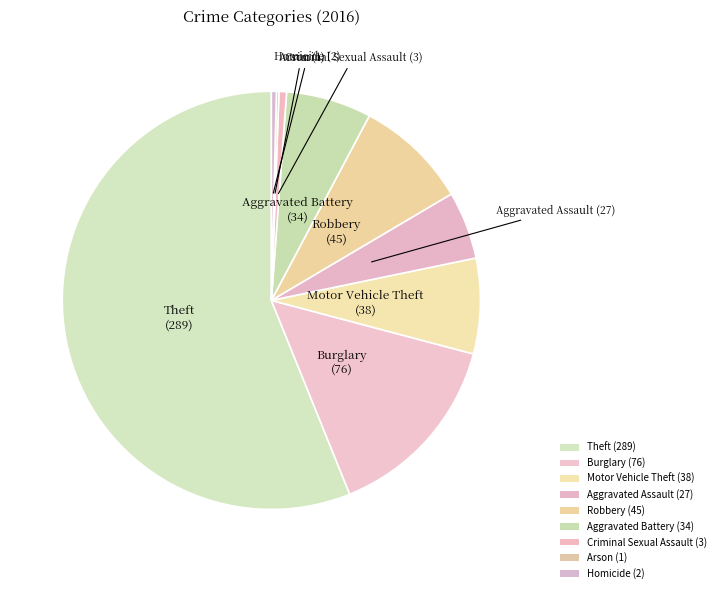

Is it true that Motor Vehicle Theft is 1% of the pie?

False